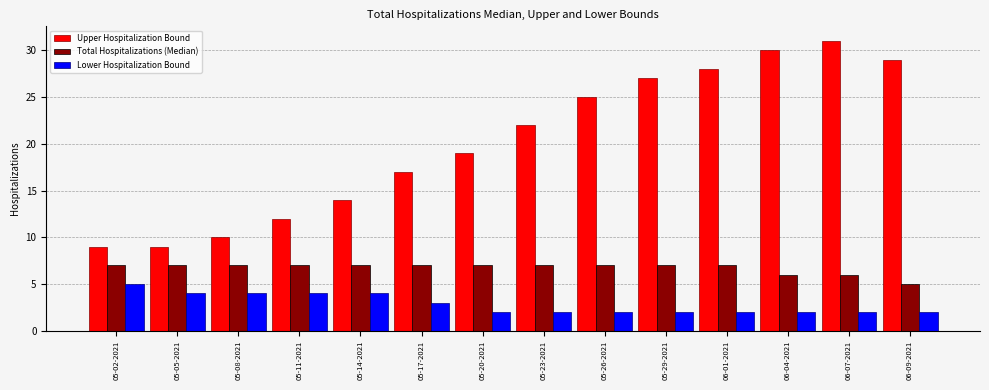

Which series has the widest spread of values?

Upper Hospitalization Bound